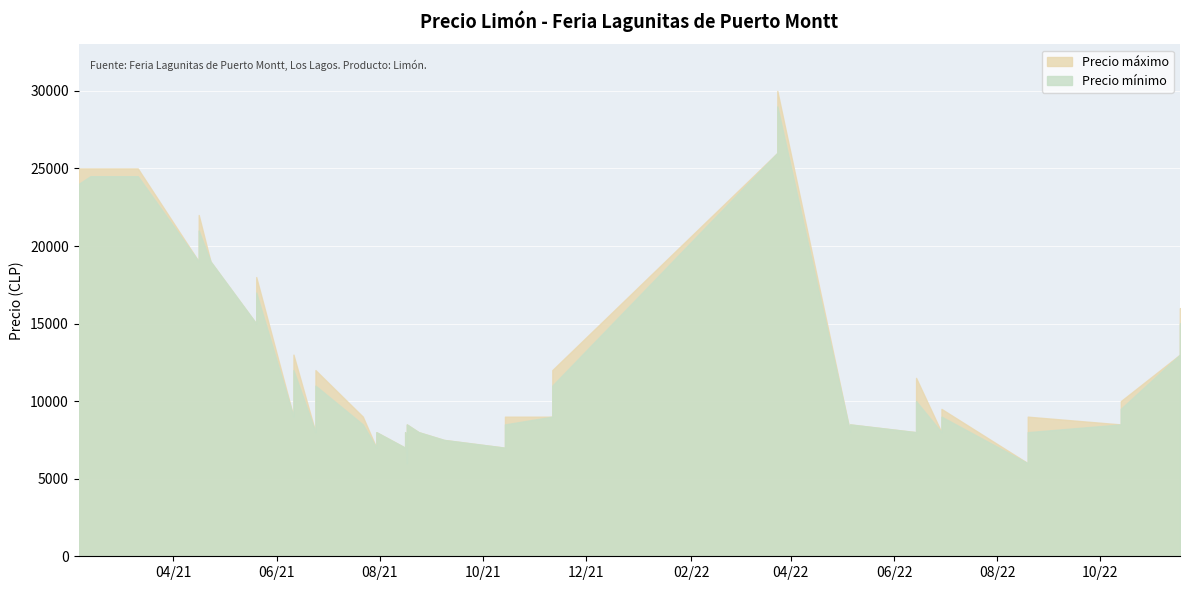

True or false: Precio minimo has a value of 1770 at 2022-06-29.

False